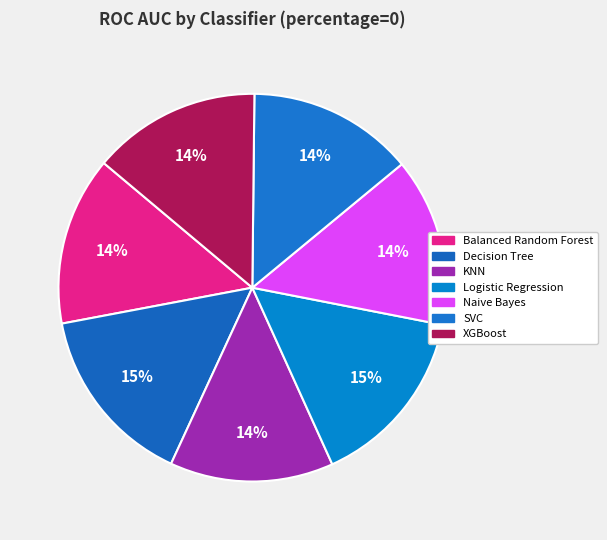

Is it true that KNN is 14% of the pie?

True